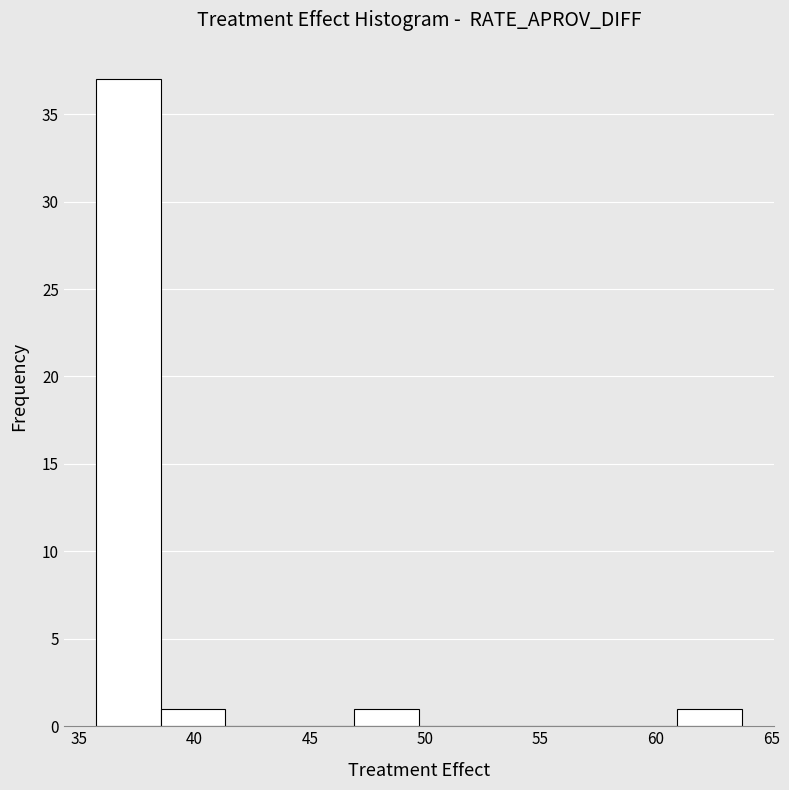

Which range on the x-axis has the tallest bar?

35.5 to 38.5